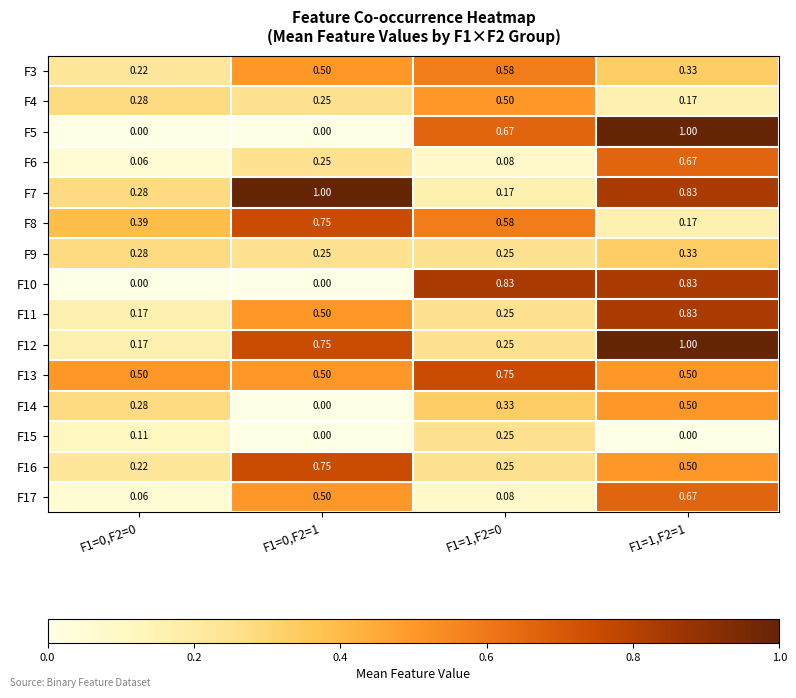

Is the value of F8 at F1=1,F2=1 greater than the value of F13 at F1=0,F2=1?

No